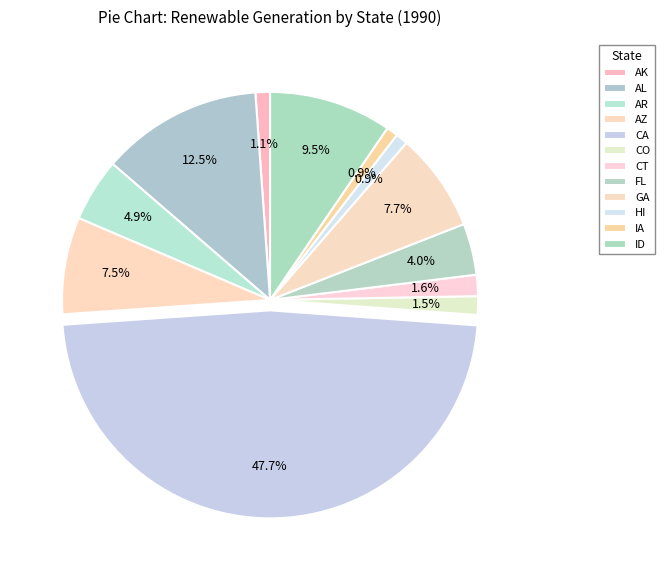

Count the number of slices in the pie.

12